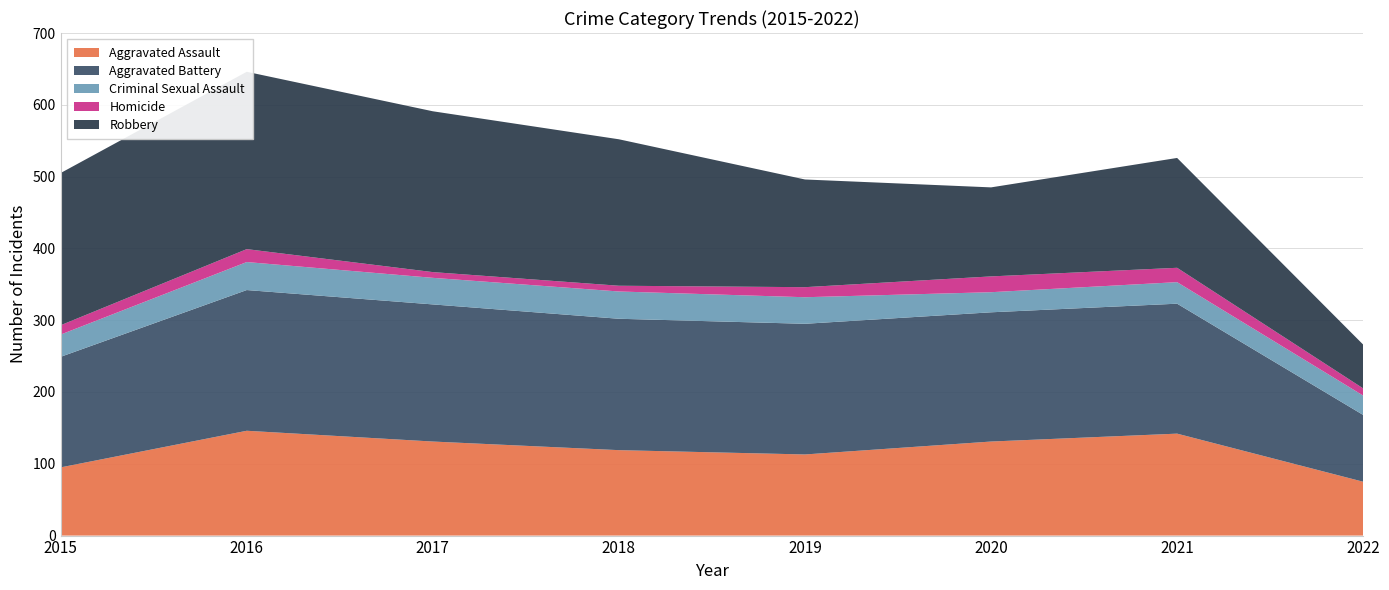

Reading right to left, extract all data points from this chart.

Aggravated Assault: 2022=75	2021=142	2020=131	2019=113	2018=119	2017=131	2016=146	2015=95
Aggravated Battery: 2022=93	2021=181	2020=180	2019=182	2018=183	2017=191	2016=196	2015=154
Criminal Sexual Assault: 2022=27	2021=30	2020=28	2019=37	2018=38	2017=37	2016=39	2015=31
Homicide: 2022=10	2021=20	2020=22	2019=14	2018=8	2017=8	2016=18	2015=13
Robbery: 2022=61	2021=153	2020=124	2019=150	2018=204	2017=224	2016=247	2015=212